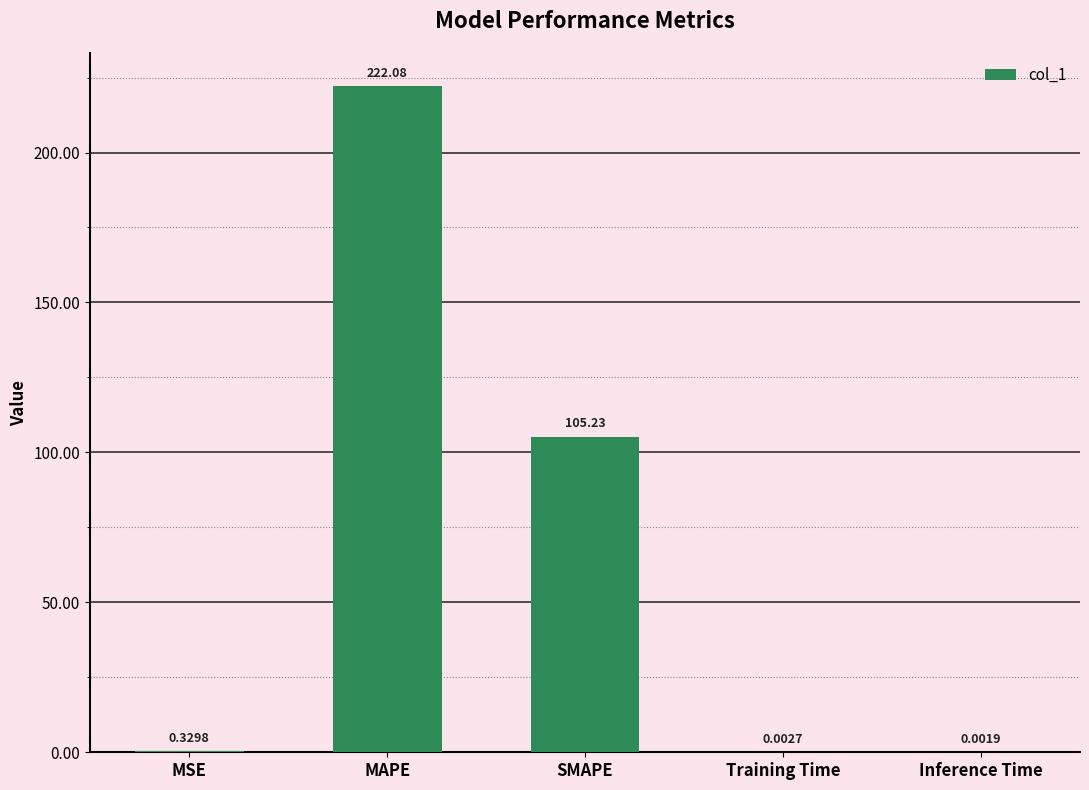

At which label is the value closest to 111?

SMAPE